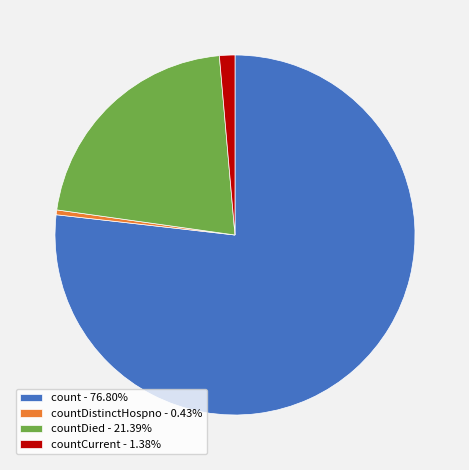

Approximately how many times larger is the value at count - 76.80% compared to countCurrent - 1.38%?

55.5